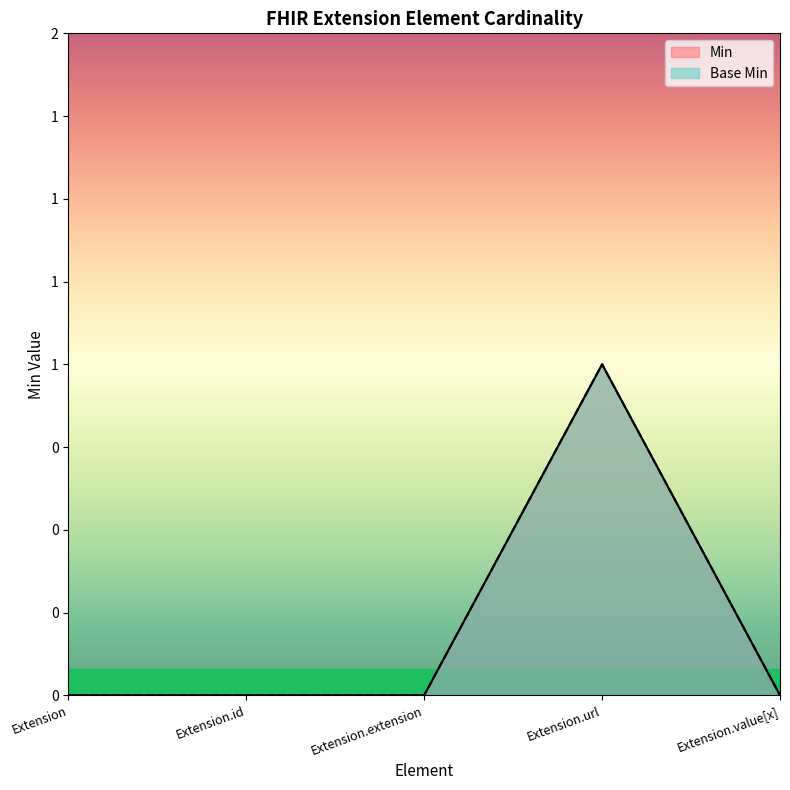

How many Base Min values are between 0 and 1?

5